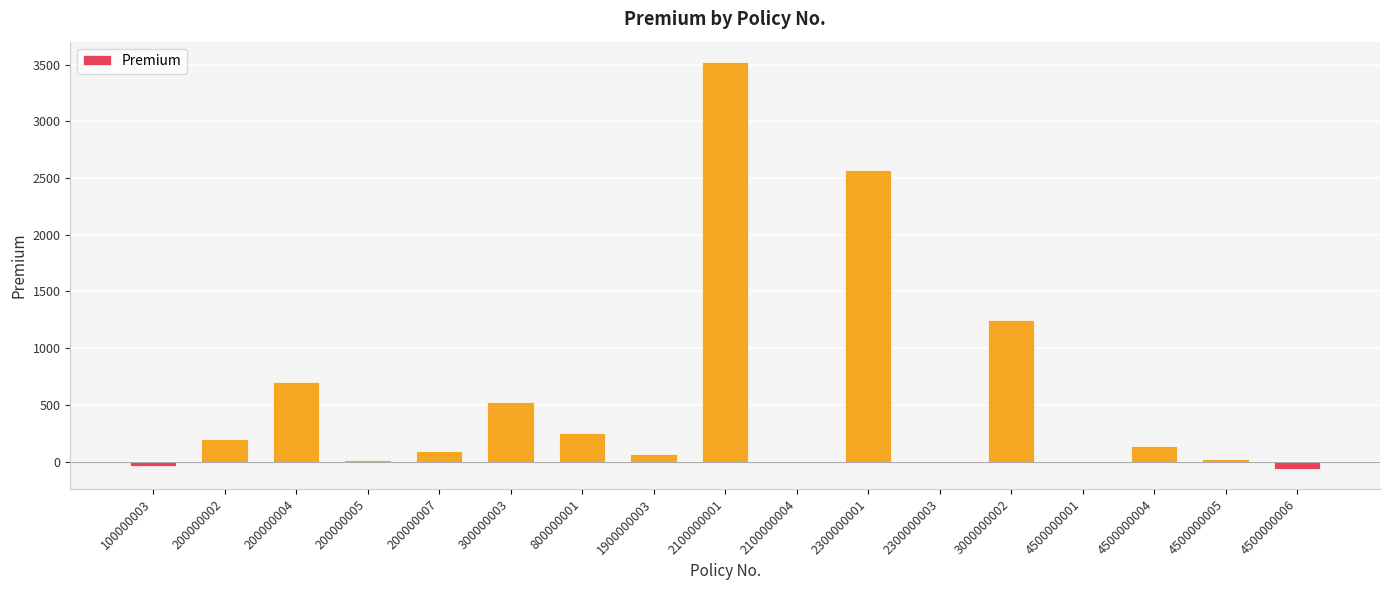

Where is the data nearest to the value 1730?

3000000002